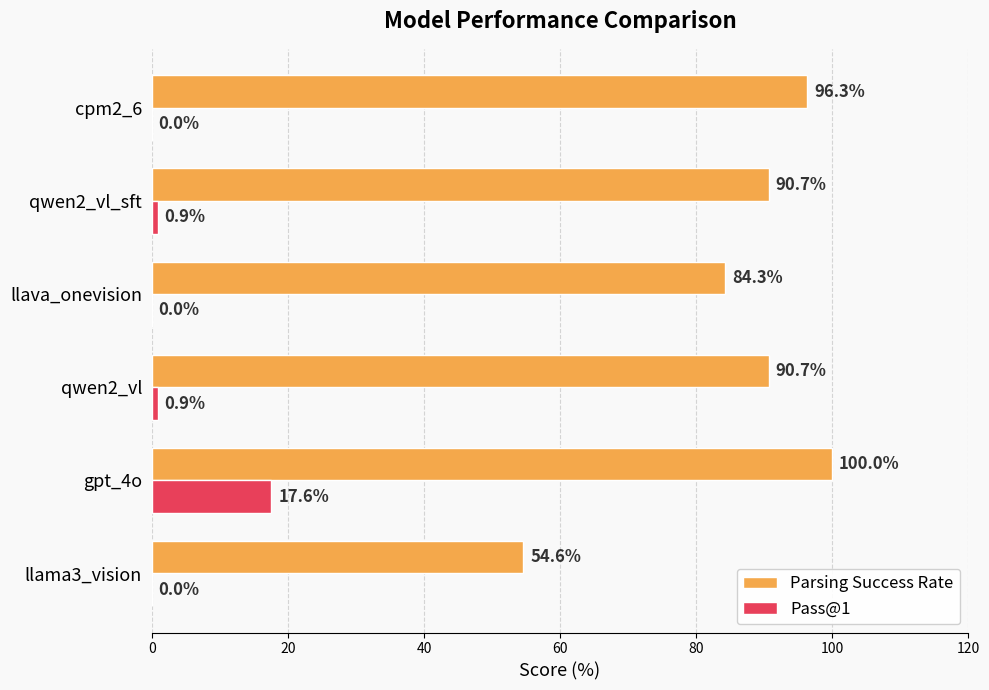

Which series changed the most between llava_onevision and cpm2_6?

Parsing Success Rate